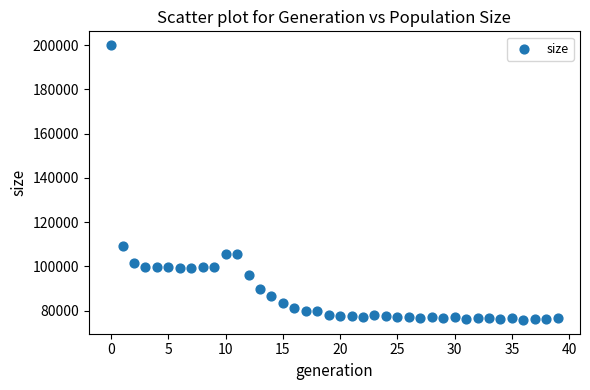

What Y value in the scatter plot is closest to 137952?

109159